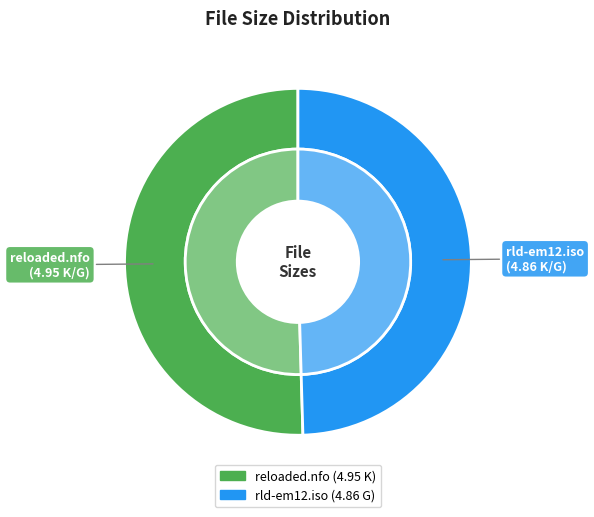

Is it true that reloaded.nfo is 44% of the pie?

False